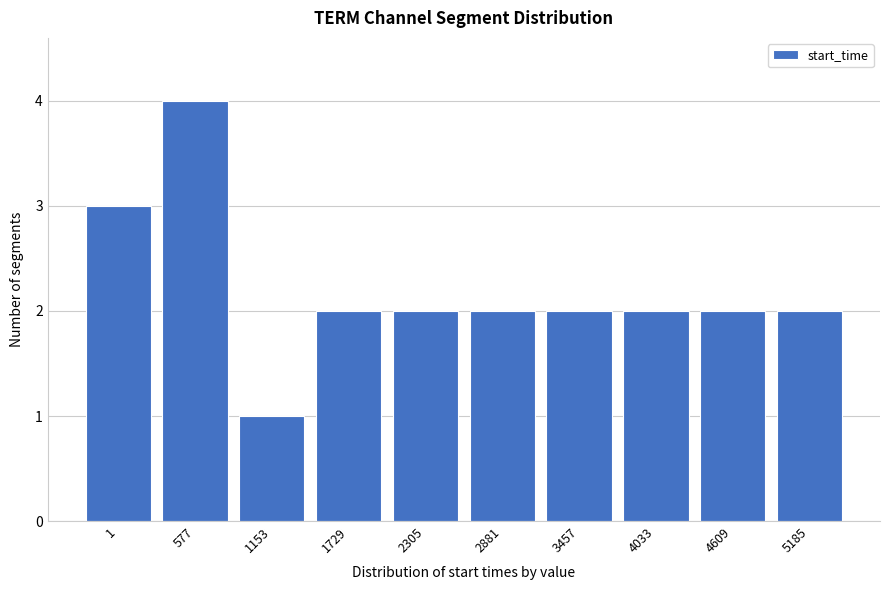

Reading left to right, extract all data points from this chart.

1=3	577=4	1153=1	1729=2	2305=2	2881=2	3457=2	4033=2	4609=2	5185=2